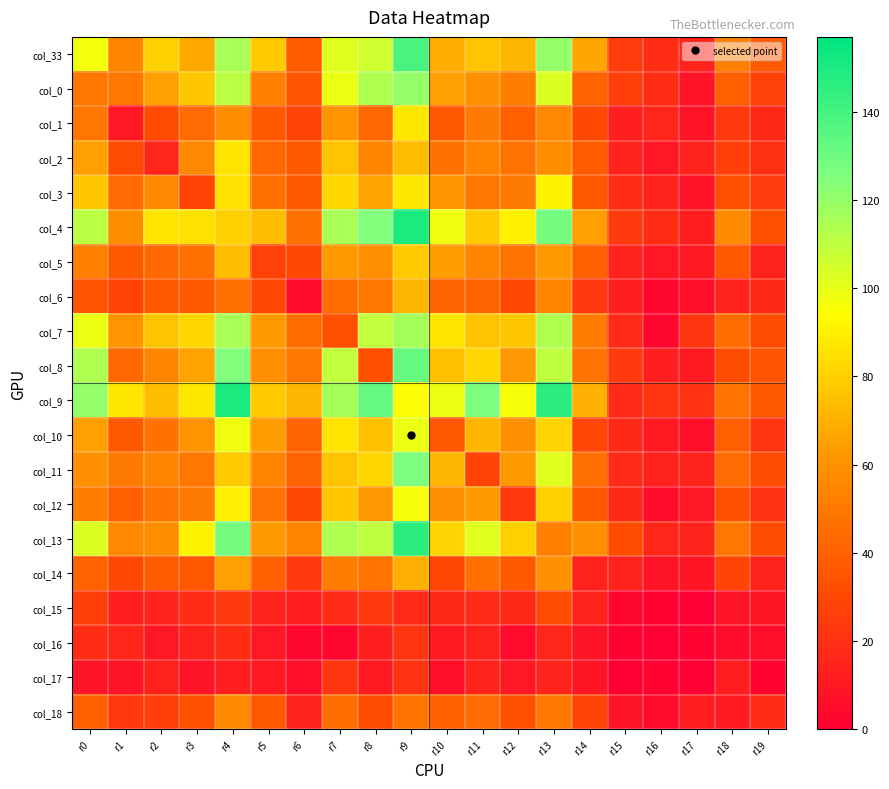

Reading left to right, extract all data points from this chart.

col_33: r0=97	r1=55	r2=80	r3=68	r4=115	r5=78	r6=38	r7=102	r8=106	r9=139	r10=69	r11=76	r12=72	r13=120	r14=67	r15=25	r16=19	r17=15	r18=53	r19=37
col_0: r0=49	r1=49	r2=65	r3=77	r4=111	r5=53	r6=35	r7=99	r8=114	r9=120	r10=65	r11=60	r12=52	r13=103	r14=41	r15=26	r16=19	r17=8	r18=39	r19=27
col_1: r0=49	r1=10	r2=31	r3=44	r4=58	r5=37	r6=28	r7=61	r8=43	r9=87	r10=37	r11=50	r12=39	r13=56	r14=30	r15=13	r16=16	r17=8	r18=23	r19=17
col_2: r0=65	r1=31	r2=16	r3=56	r4=86	r5=43	r6=37	r7=76	r8=55	r9=74	r10=47	r11=55	r12=48	r13=58	r14=38	r15=15	r16=10	r17=14	r18=26	r19=20
col_3: r0=77	r1=44	r2=56	r3=28	r4=85	r5=46	r6=37	r7=82	r8=66	r9=87	r10=61	r11=49	r12=50	r13=91	r14=36	r15=19	r16=14	r17=8	r18=33	r19=25
col_4: r0=111	r1=58	r2=86	r3=85	r4=80	r5=74	r6=46	r7=115	r8=125	r9=150	r10=98	r11=78	r12=90	r13=128	r14=65	r15=24	r16=19	r17=13	r18=57	r19=33
col_5: r0=53	r1=37	r2=43	r3=46	r4=74	r5=27	r6=30	r7=63	r8=59	r9=78	r10=64	r11=55	r12=48	r13=63	r14=40	r15=15	r16=10	r17=11	r18=36	r19=14
col_6: r0=35	r1=28	r2=37	r3=37	r4=46	r5=30	r6=5	r7=45	r8=49	r9=72	r10=41	r11=41	r12=30	r13=55	r14=23	r15=13	r16=3	r17=6	r18=15	r19=17
col_7: r0=99	r1=61	r2=76	r3=82	r4=115	r5=63	r6=45	r7=33	r8=109	r9=116	r10=86	r11=76	r12=77	r13=114	r14=51	r15=18	r16=3	r17=22	r18=45	r19=31
col_8: r0=114	r1=43	r2=55	r3=66	r4=125	r5=59	r6=49	r7=109	r8=33	r9=132	r10=75	r11=82	r12=62	r13=110	r14=48	r15=24	r16=13	r17=11	r18=31	r19=35
col_9: r0=120	r1=87	r2=74	r3=87	r4=150	r5=78	r6=72	r7=116	r8=132	r9=95	r10=99	r11=126	r12=96	r13=146	r14=70	r15=18	r16=22	r17=21	r18=48	r19=37
col_10: r0=65	r1=37	r2=47	r3=61	r4=98	r5=64	r6=41	r7=86	r8=75	r9=99	r10=36	r11=72	r12=60	r13=81	r14=29	r15=17	r16=11	r17=6	r18=39	r19=22
col_11: r0=60	r1=50	r2=55	r3=49	r4=78	r5=55	r6=41	r7=76	r8=82	r9=126	r10=72	r11=28	r12=63	r13=102	r14=46	r15=18	r16=14	r17=15	r18=44	r19=31
col_12: r0=52	r1=39	r2=48	r3=50	r4=90	r5=48	r6=30	r7=77	r8=62	r9=96	r10=60	r11=63	r12=24	r13=80	r14=37	r15=17	r16=5	r17=10	r18=33	r19=21
col_13: r0=103	r1=56	r2=58	r3=91	r4=128	r5=63	r6=55	r7=114	r8=110	r9=146	r10=81	r11=102	r12=80	r13=53	r14=60	r15=31	r16=16	r17=15	r18=49	r19=31
col_14: r0=41	r1=30	r2=38	r3=36	r4=65	r5=40	r6=23	r7=51	r8=48	r9=70	r10=29	r11=46	r12=37	r13=60	r14=14	r15=15	r16=8	r17=9	r18=28	r19=15
col_15: r0=26	r1=13	r2=15	r3=19	r4=24	r5=15	r6=13	r7=18	r8=24	r9=18	r10=17	r11=18	r12=17	r13=31	r14=15	r15=3	r16=2	r17=0	r18=8	r19=9
col_16: r0=19	r1=16	r2=10	r3=14	r4=19	r5=10	r6=3	r7=3	r8=13	r9=22	r10=11	r11=14	r12=5	r13=16	r14=8	r15=2	r16=0	r17=2	r18=5	r19=6
col_17: r0=8	r1=8	r2=14	r3=8	r4=13	r5=11	r6=6	r7=22	r8=11	r9=21	r10=6	r11=15	r12=10	r13=15	r14=9	r15=0	r16=2	r17=0	r18=12	r19=2
col_18: r0=39	r1=23	r2=26	r3=33	r4=57	r5=36	r6=15	r7=45	r8=31	r9=48	r10=39	r11=44	r12=33	r13=49	r14=28	r15=8	r16=5	r17=12	r18=11	r19=19